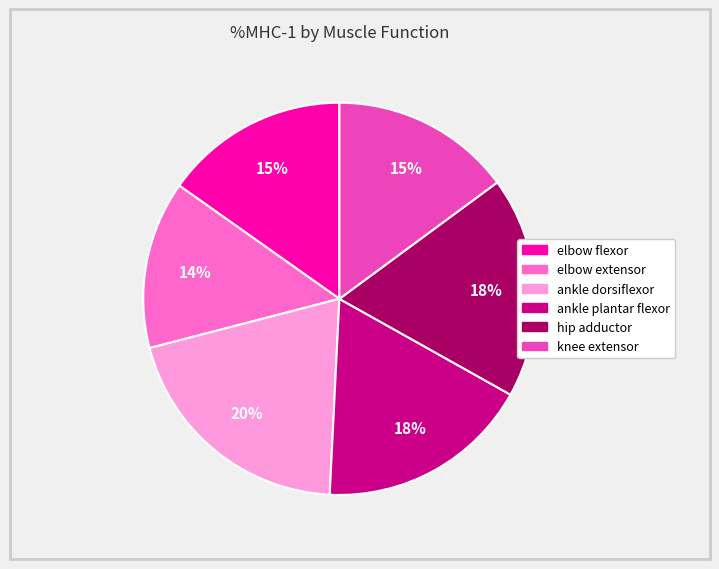

To the nearest percent, what percentage of the pie is ankle dorsiflexor?

20%